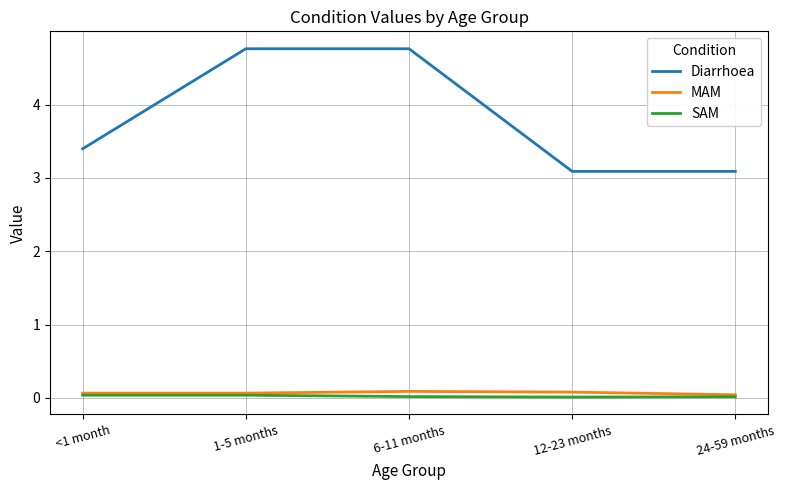

The value of Diarrhoea at 12-23 months is 3.1. True or false?

True